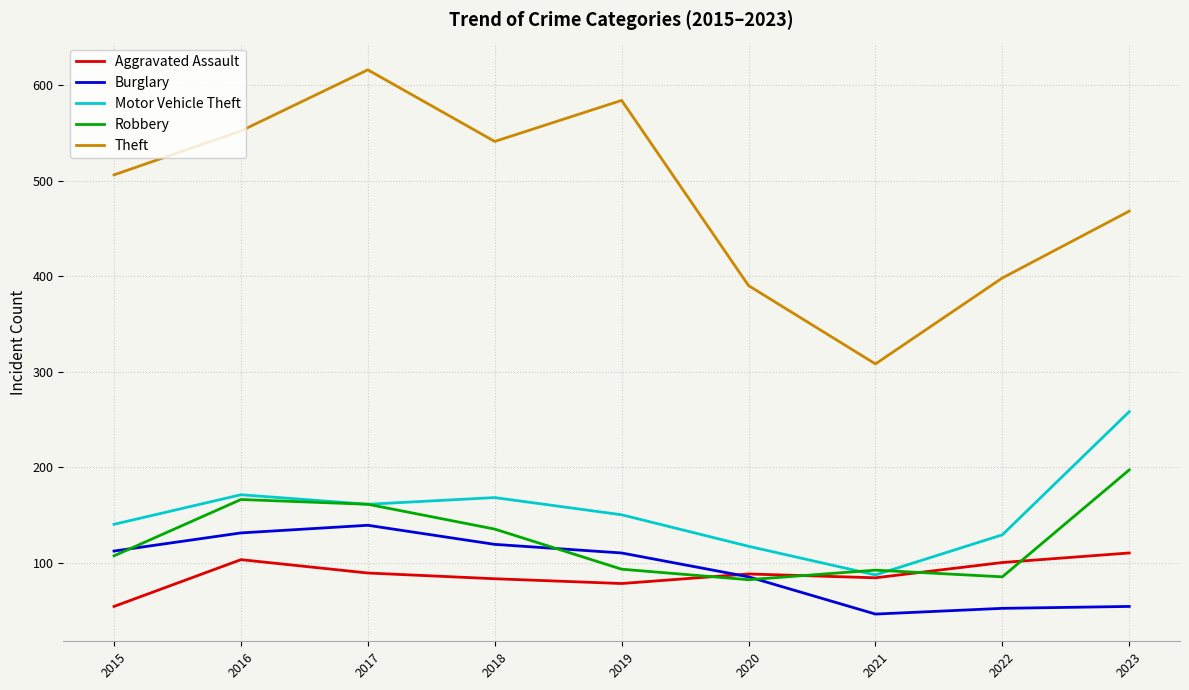

What is the total value across all series at 2018?

1046